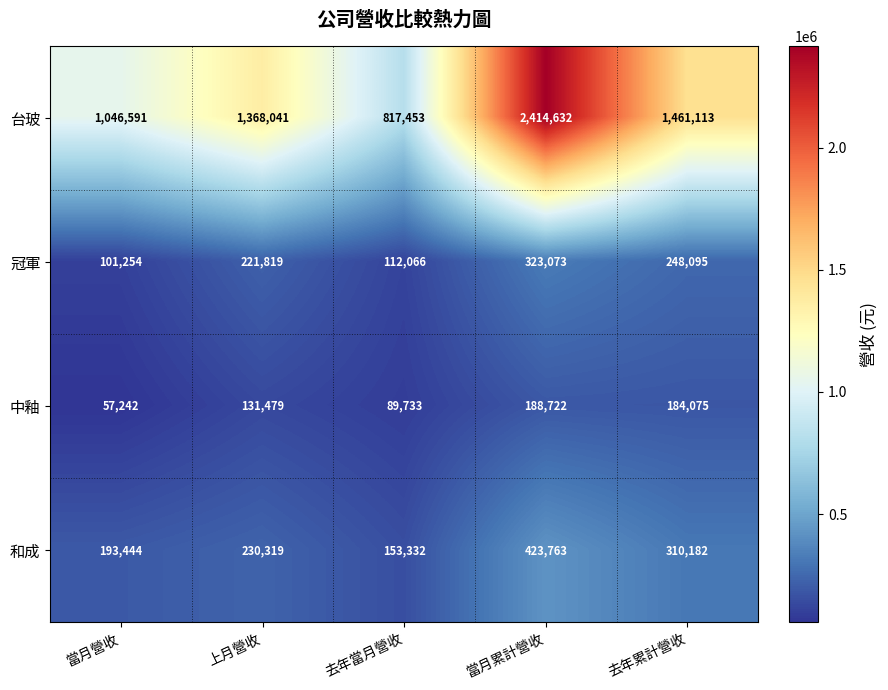

How many distinct data groups are displayed?

4